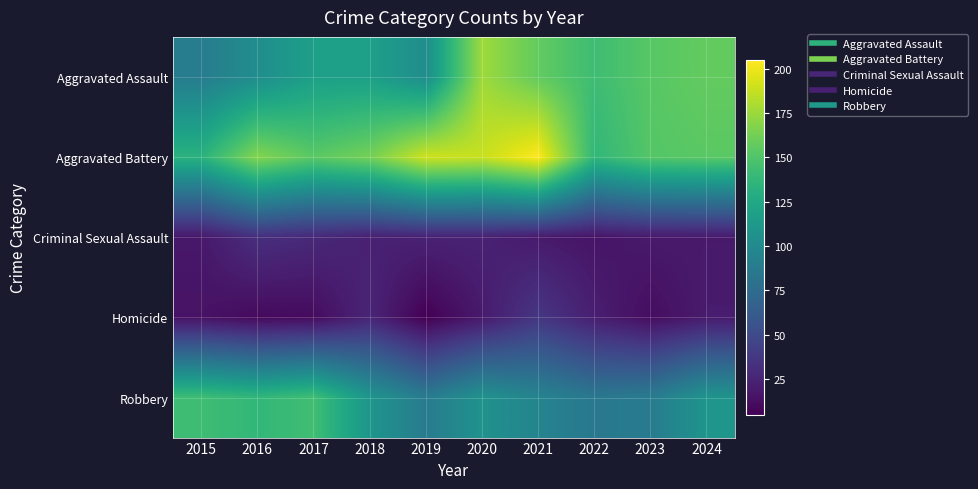

Which series has the largest total across all categories?

Aggravated Battery